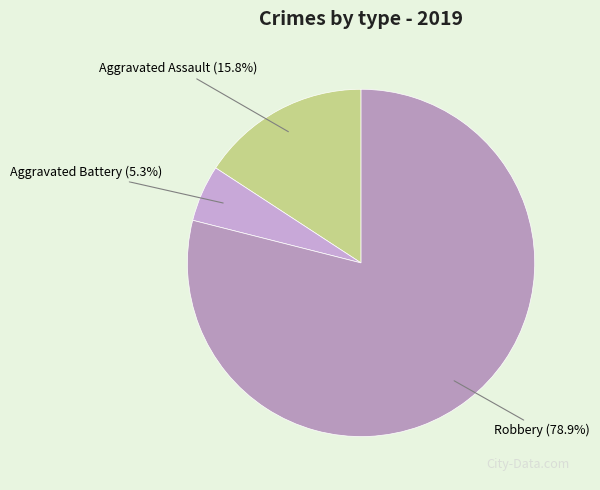

What is the ratio of the value at Aggravated Battery to the value at Aggravated Assault?

0.3